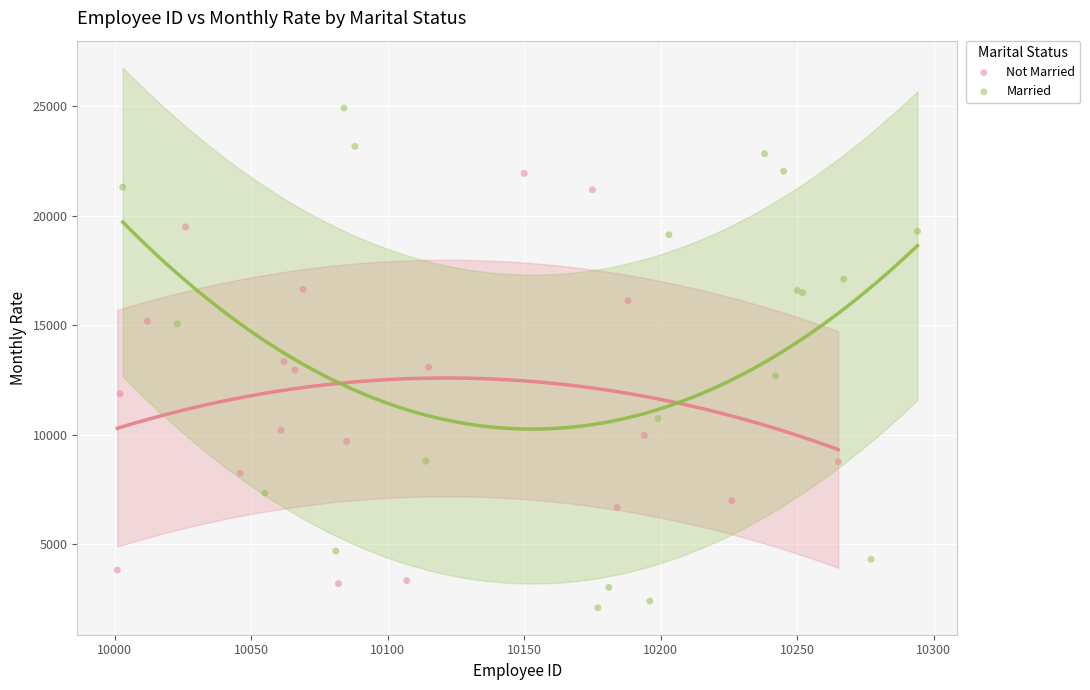

Which series reaches the minimum Y coordinate?

Married